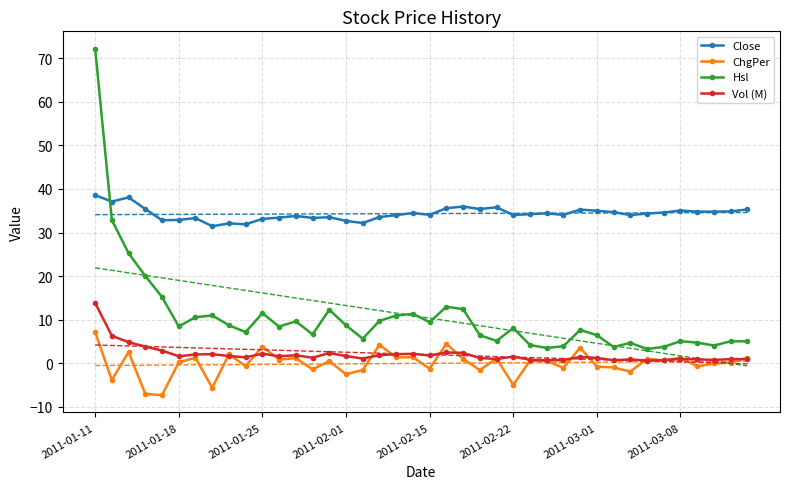

What is the spread (max minus min) of values at 9?

32.5